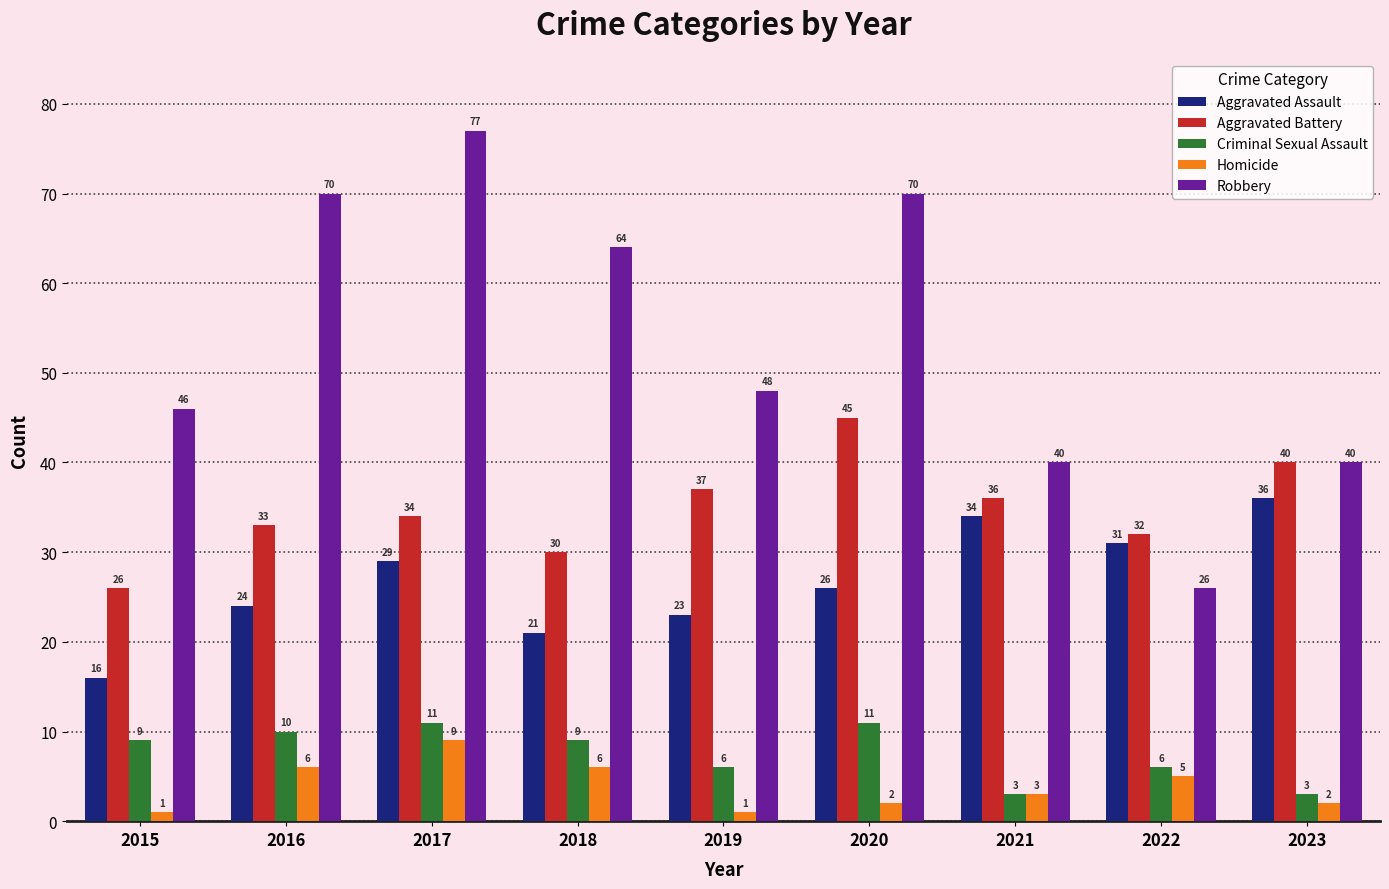

What is the sum of all Robbery values?

481